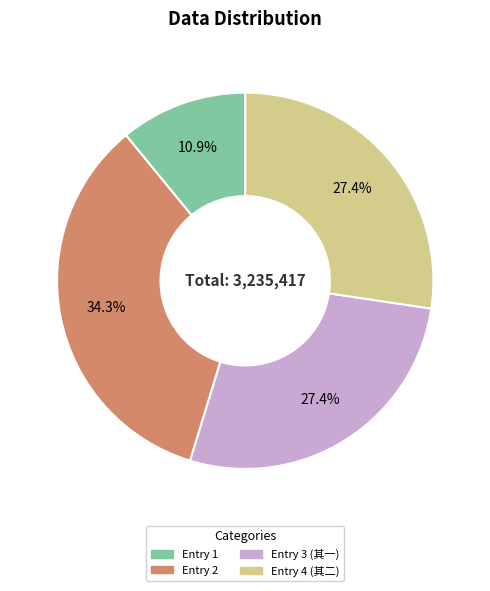

Is there a majority slice in this chart?

No